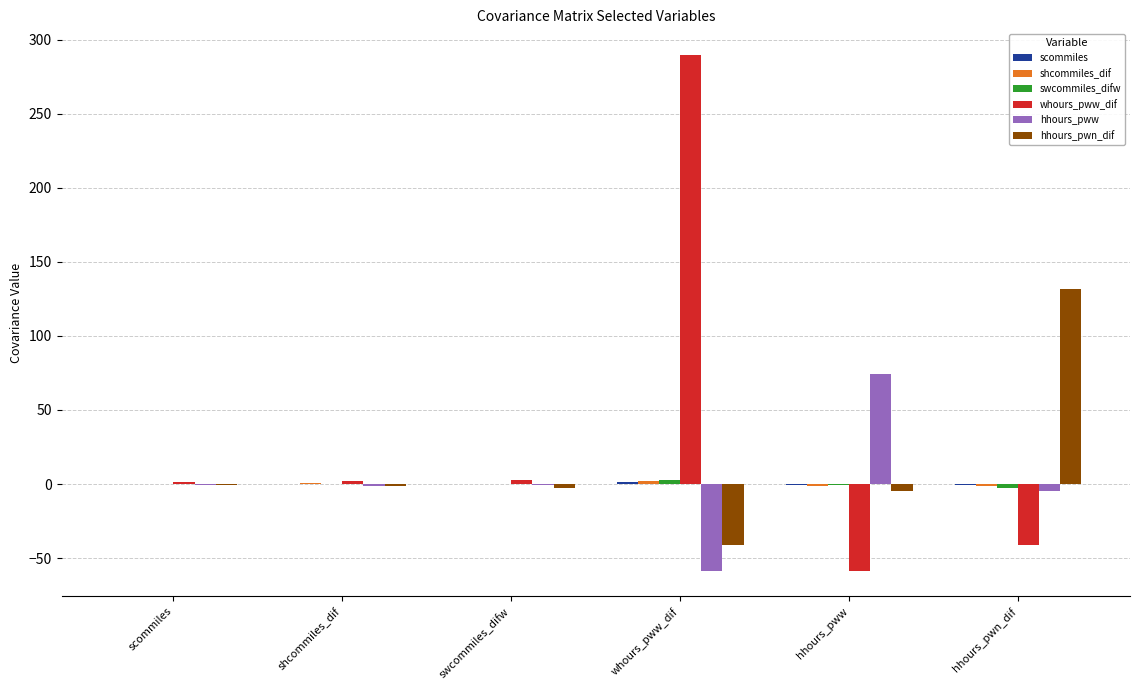

Which series has the largest total across all categories?

whours_pww_dif